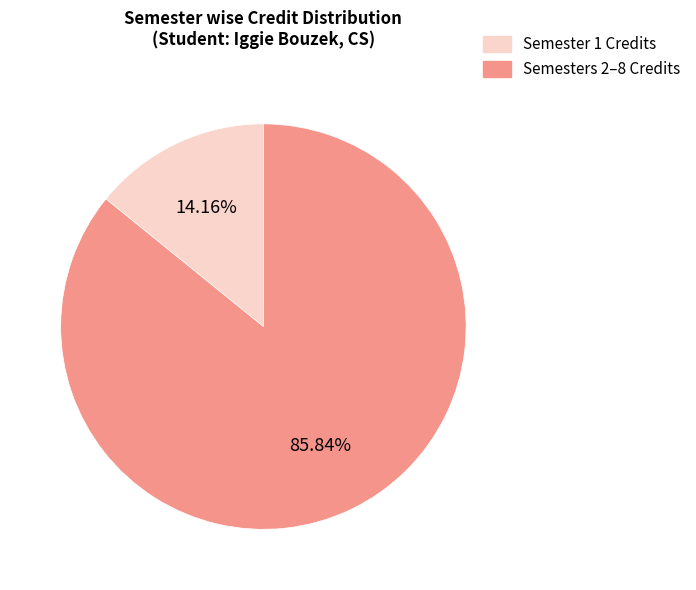

Between Semesters 2–8 Credits and Semester 1 Credits, which is larger?

Semesters 2–8 Credits